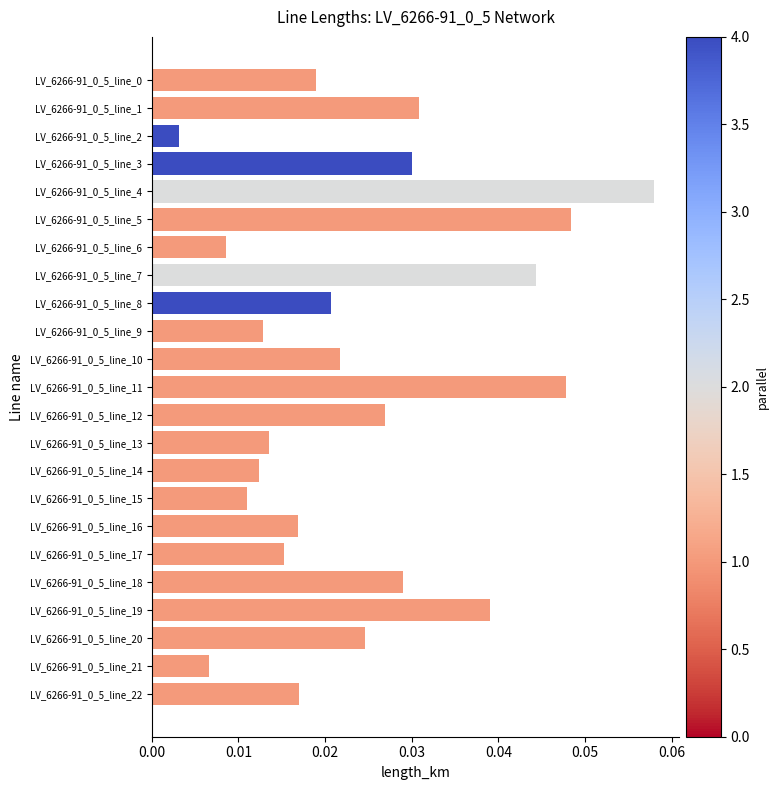

Count the number of categories in the chart.

23